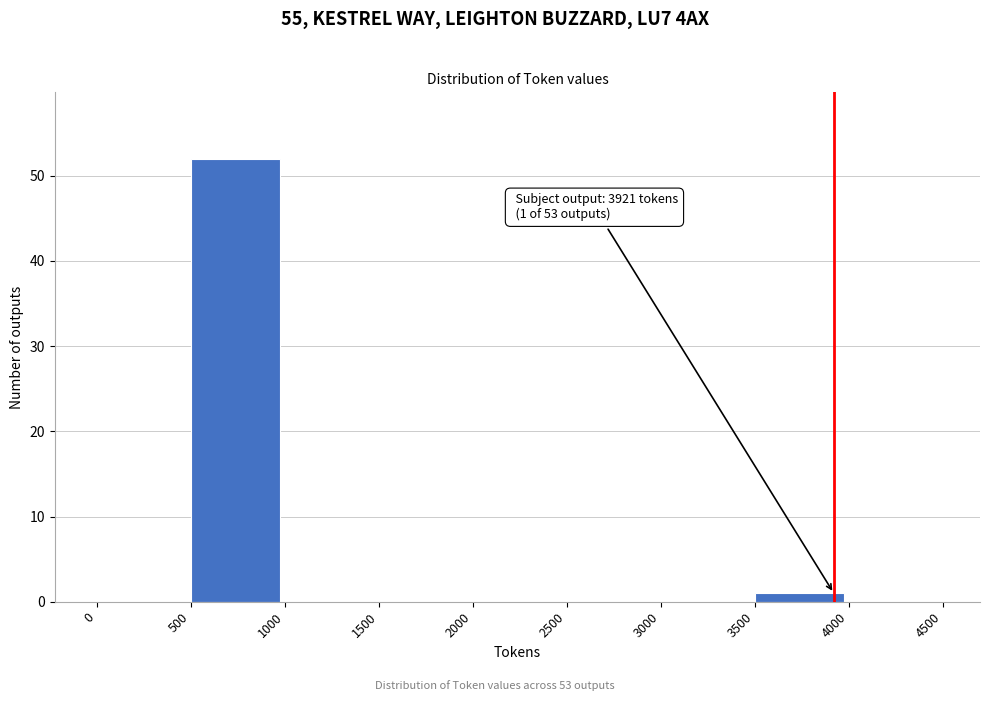

Which range on the x-axis has the tallest bar?

500 to 1000